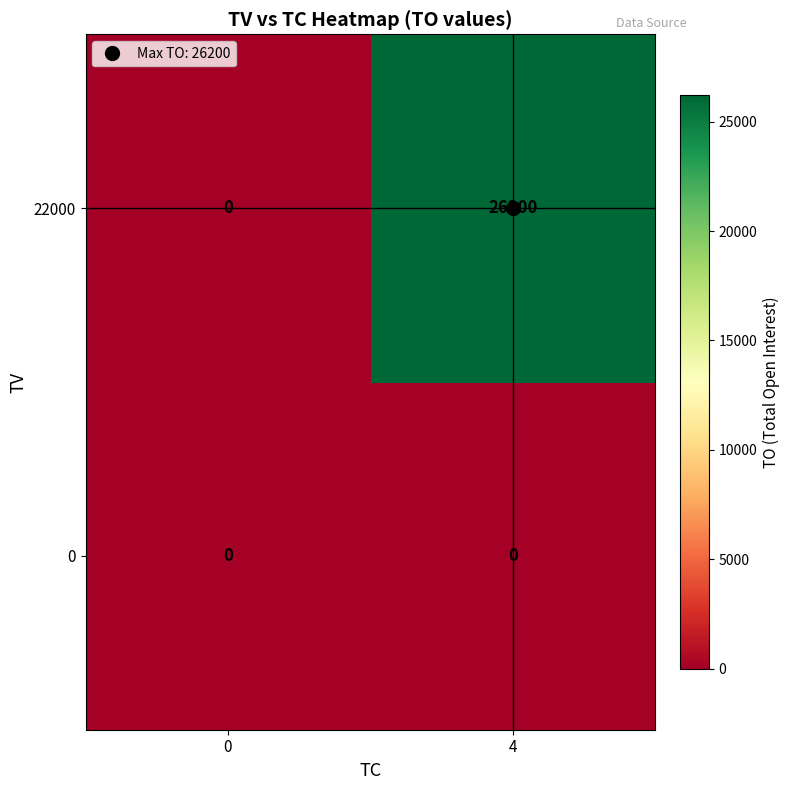

Which series has the largest range (max minus min)?

22000